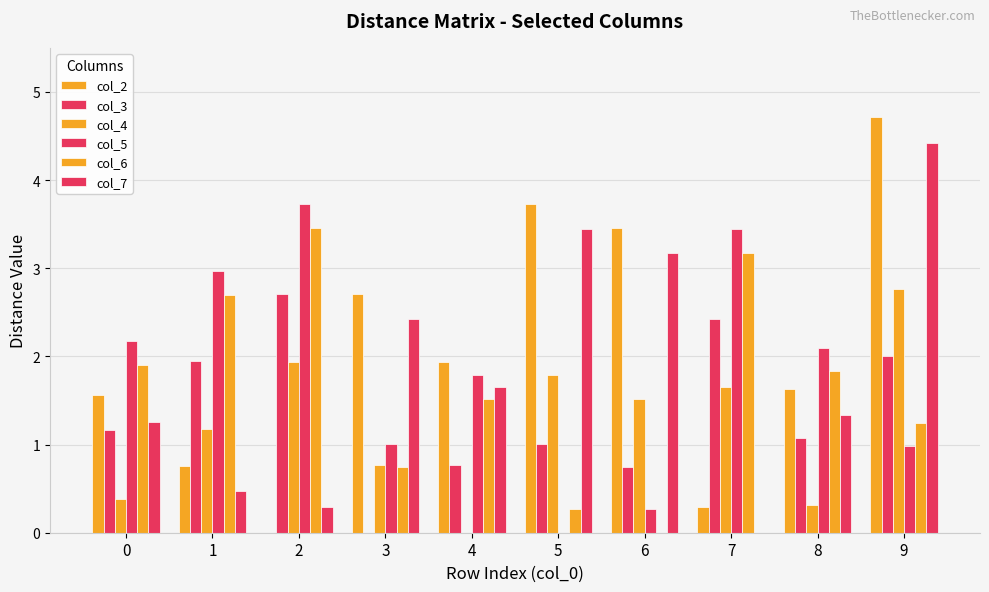

What is the value of the col_6 bar at the 5th from the left?

1.5